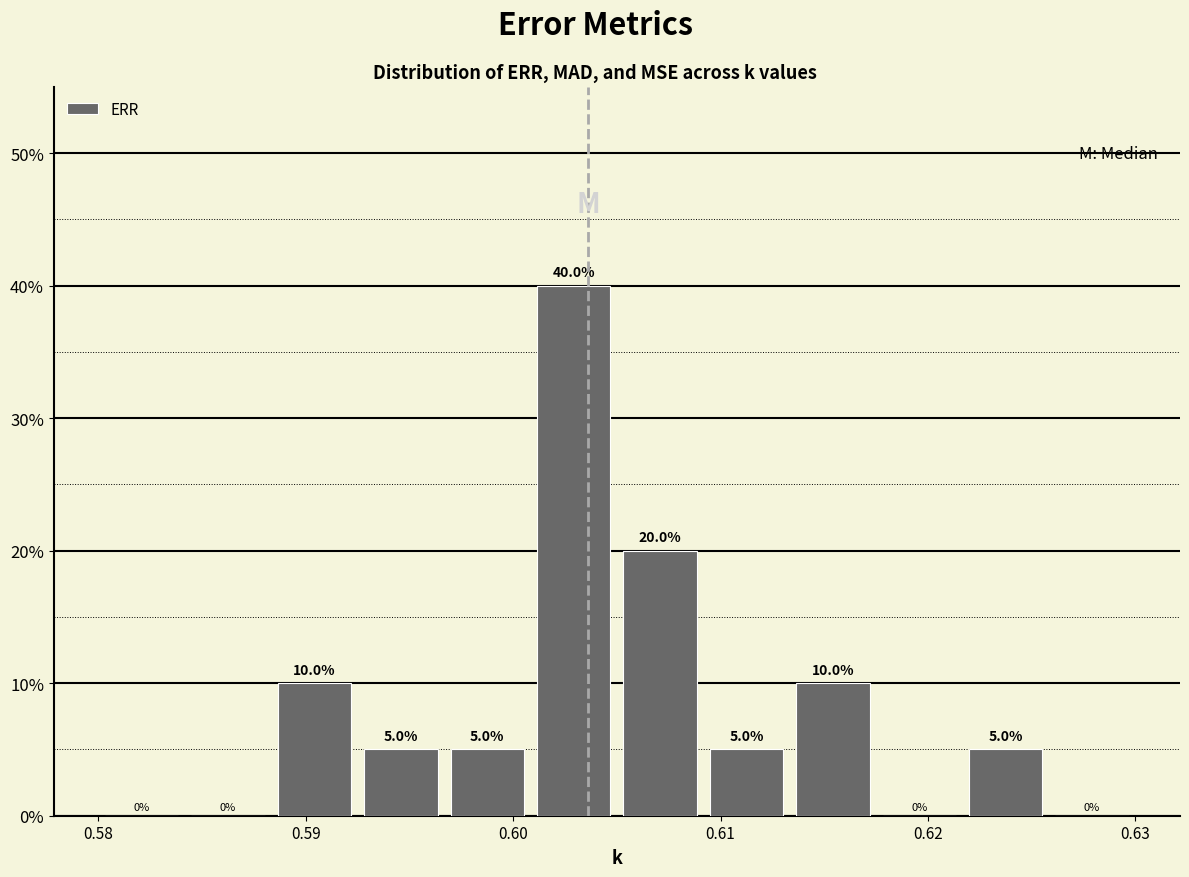

Which range on the x-axis has the tallest bar?

0.601 to 0.605